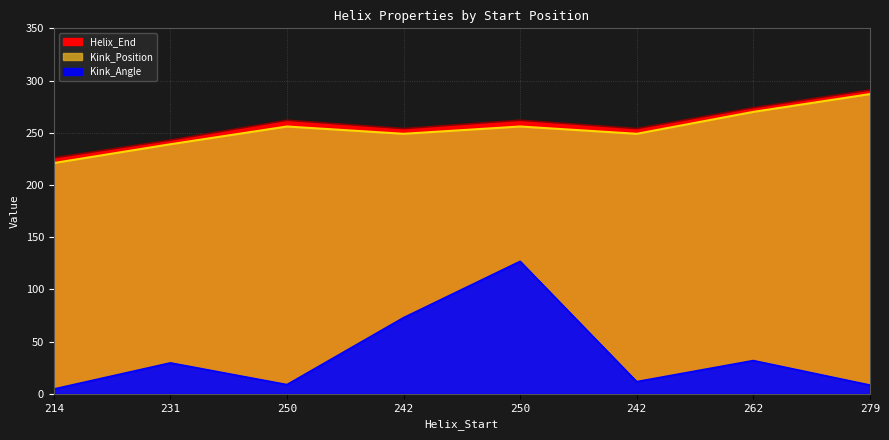

The value of Helix_End at 250 is 366.7. True or false?

False